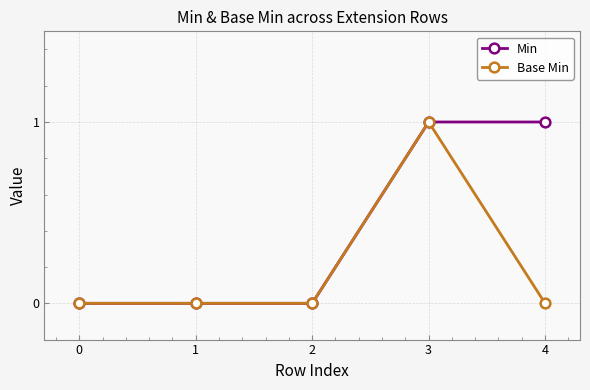

Between 2 and 4, which series saw the biggest shift?

Min